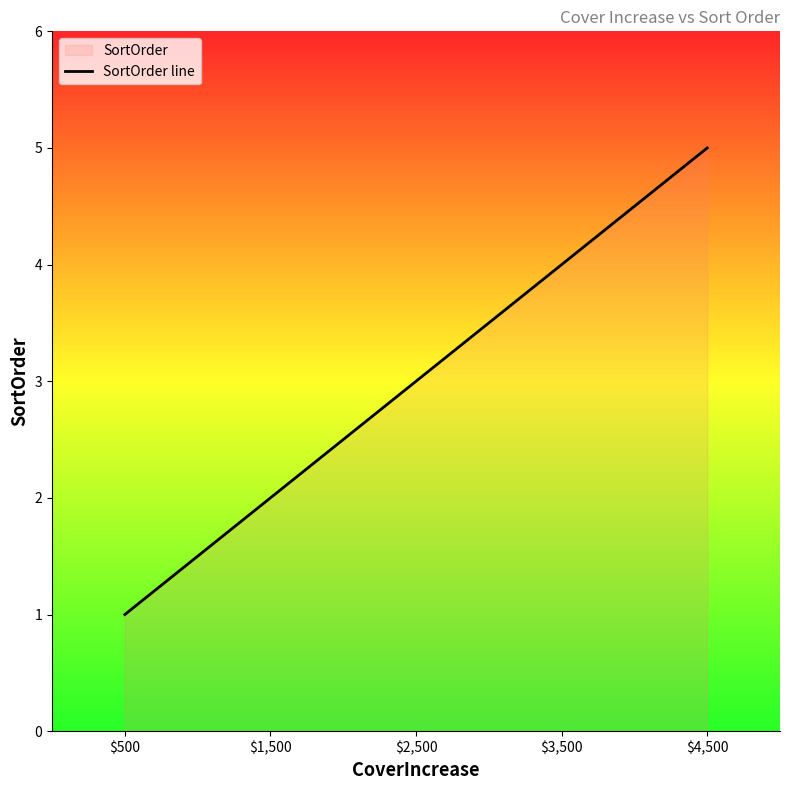

Reading left to right, extract all data points from this chart.

$500=1	$1,500=2	$2,500=3	$3,500=4	$4,500=5